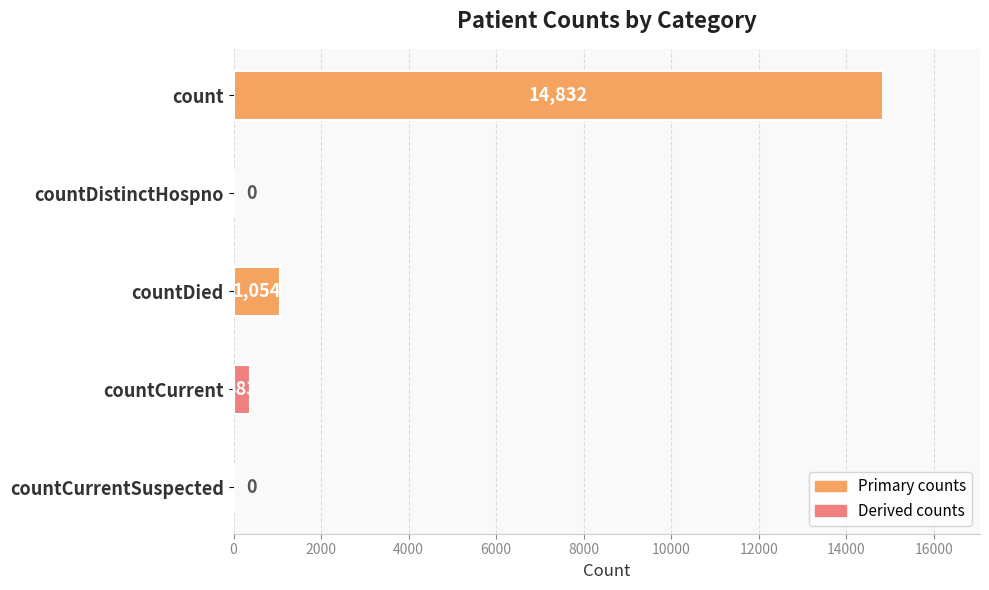

The value at countCurrent is 383. True or false?

True